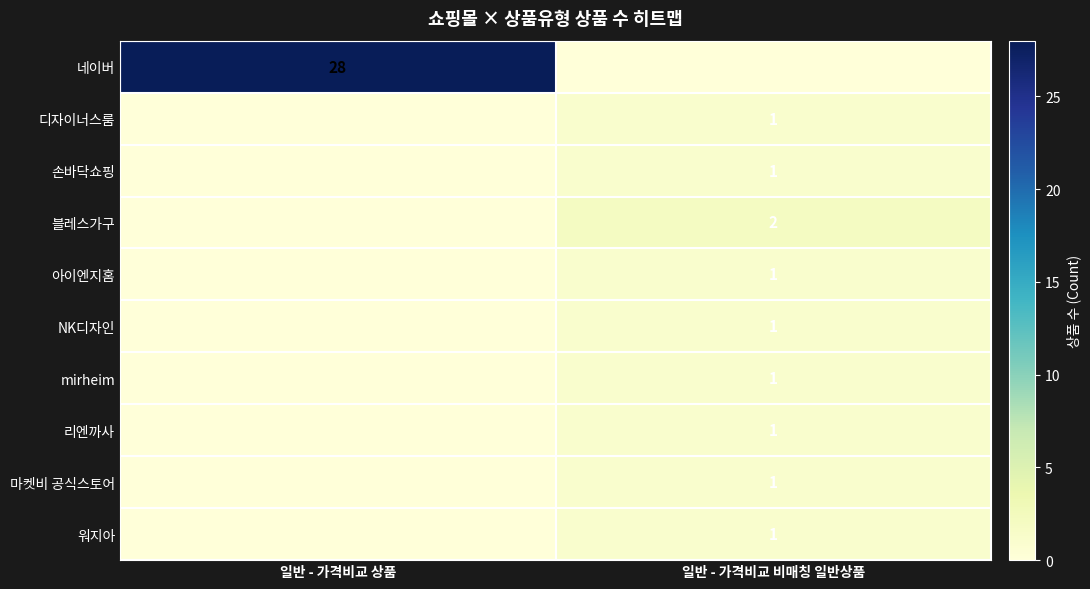

The value of 마켓비 공식스토어 at 일반 - 가격비교 비매칭 일반상품 is 1. True or false?

True